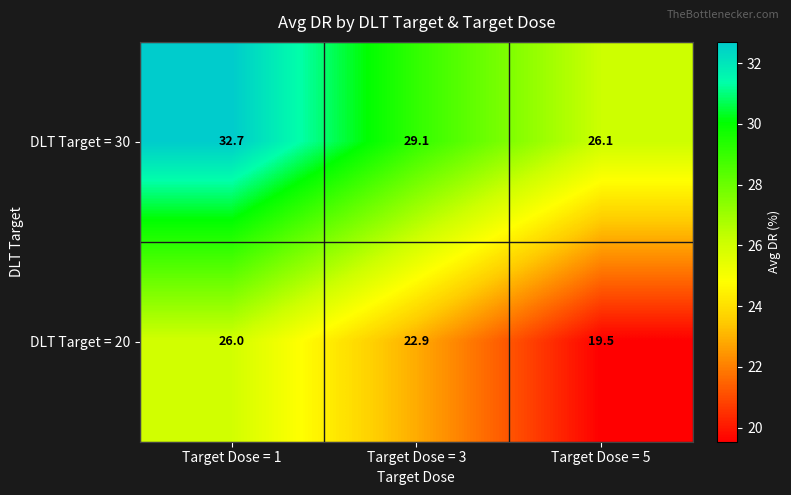

Which category has the lowest value in the DLT Target = 20 series?

Target Dose = 5